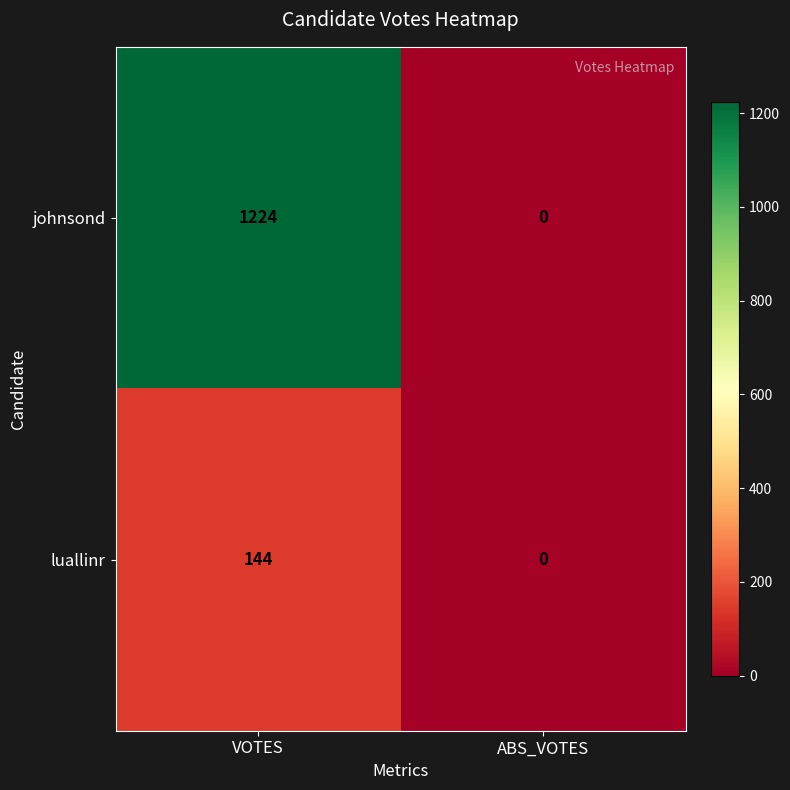

How many values in the johnsond series are below 1224?

1